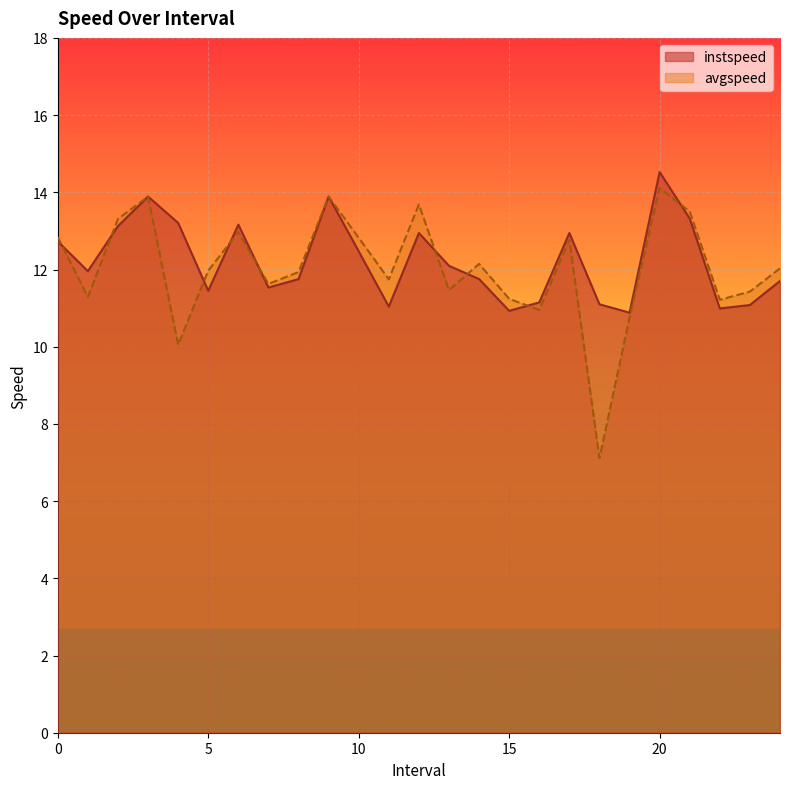

True or false: instspeed has a value of 6.6 at 21.0.

False